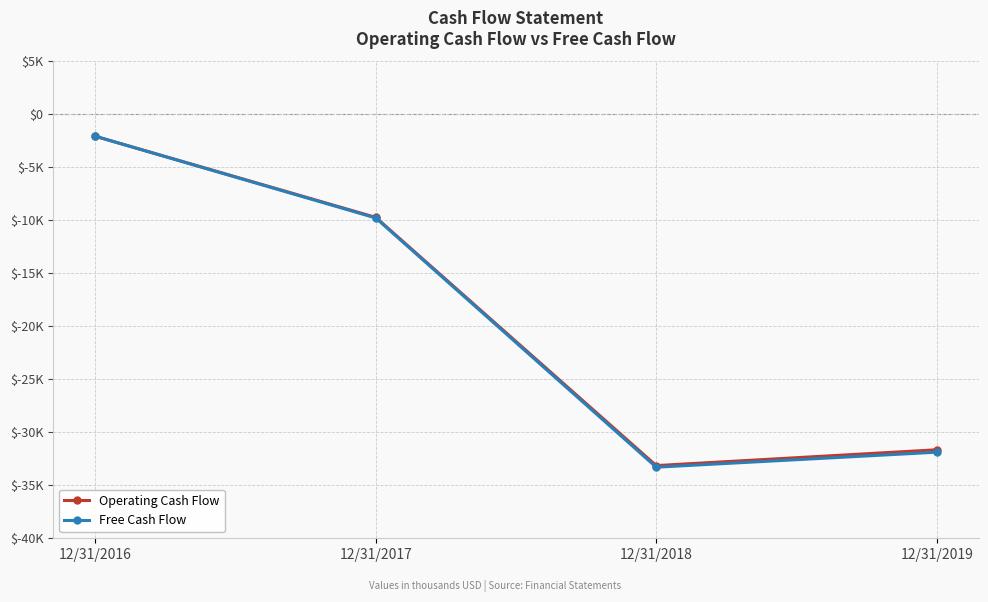

Reading right to left, transcribe all the data shown in this chart.

Operating Cash Flow: -31648	-33141	-9717	-2059
Free Cash Flow: -31875	-33291	-9770	-2059